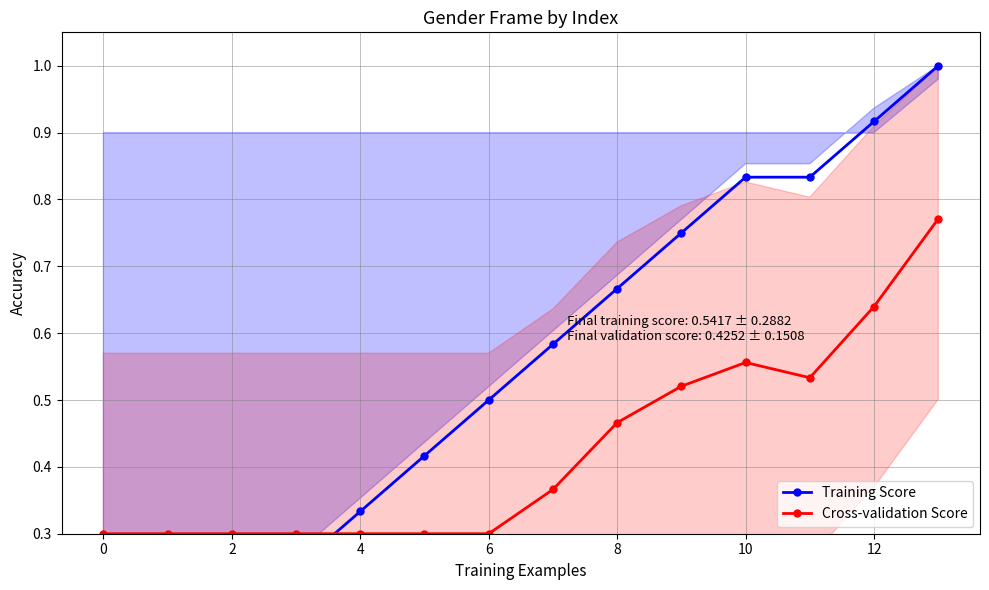

Does the chart have visible grid lines?

Yes